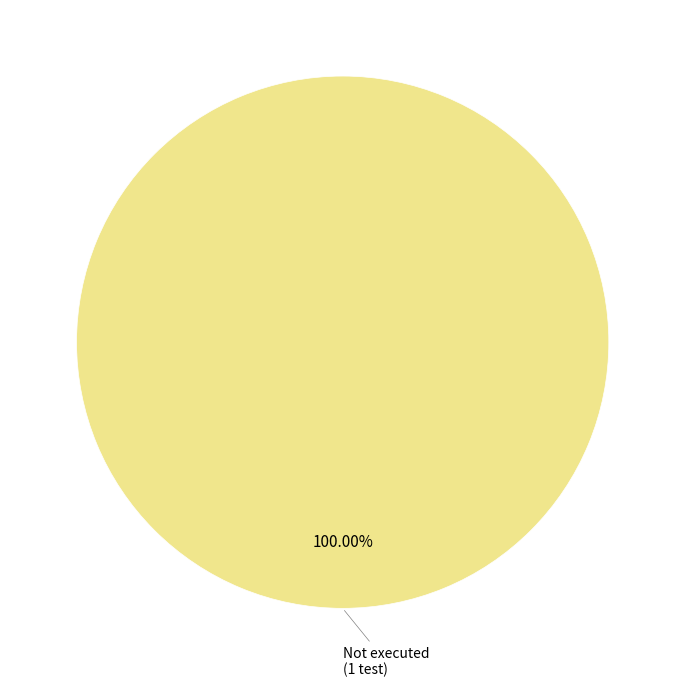

Count the number of slices in the pie.

1